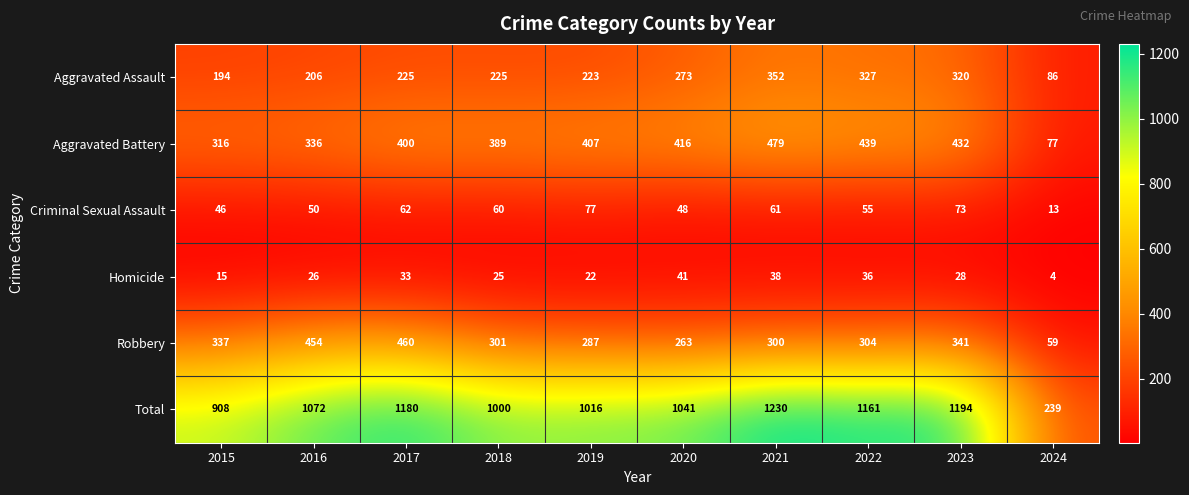

At which label does Robbery first exceed 304?

2015